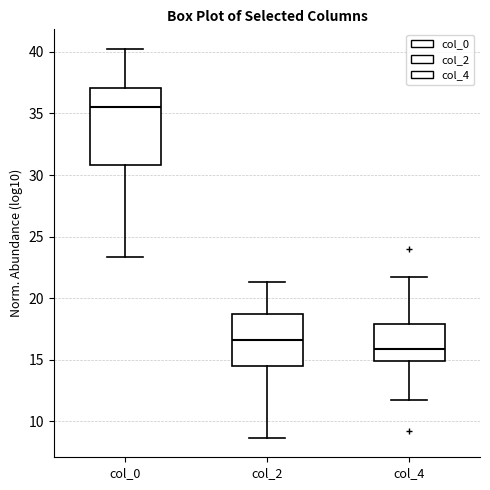

Reading left to right, transcribe this box plot: for each box, give where its median line is, the range the box spans, and where its two whiskers end, as read against the y-axis. The values are not printed on the chart, so give them approximately, as read against the axis.

col_0: median 35.5, box 31.0 to 37.0, whiskers 23.5 to 40.5
col_2: median 16.5, box 14.5 to 19.0, whiskers 8.5 to 21.5
col_4: median 16.0, box 15.0 to 18.0, whiskers 12.0 to 22.0